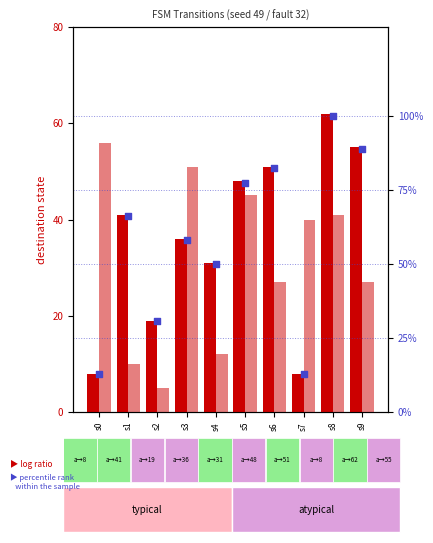

Which series has the widest spread of Y values?

percentile rank within the sample